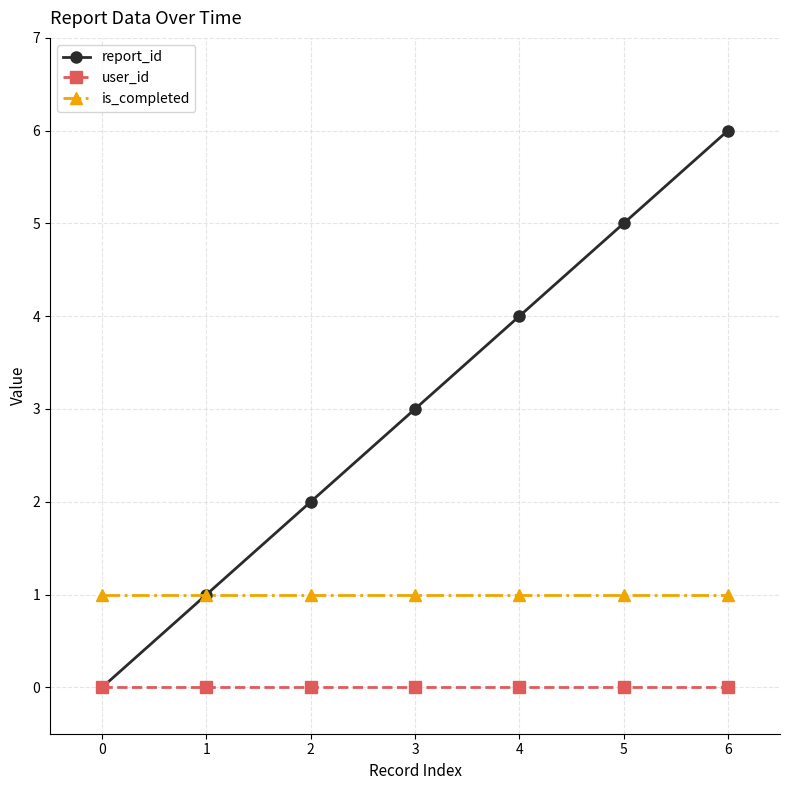

True or false: is_completed and user_id intersect in this chart.

False